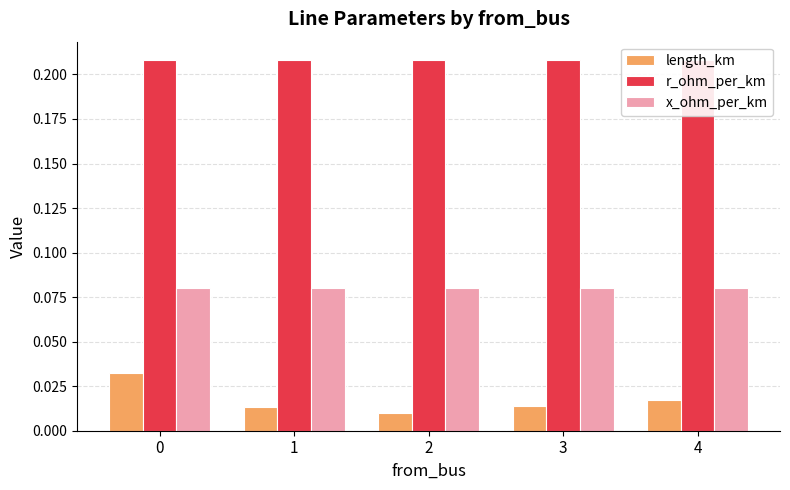

At which label is length_km closest to 0?

2